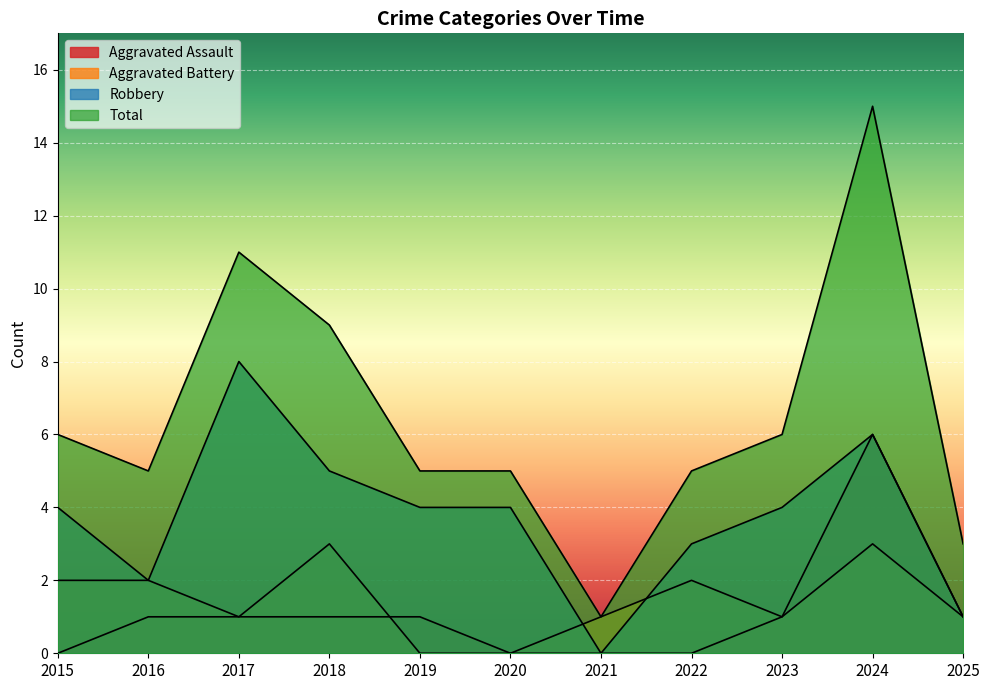

True or false: Total and Aggravated Battery intersect in this chart.

False